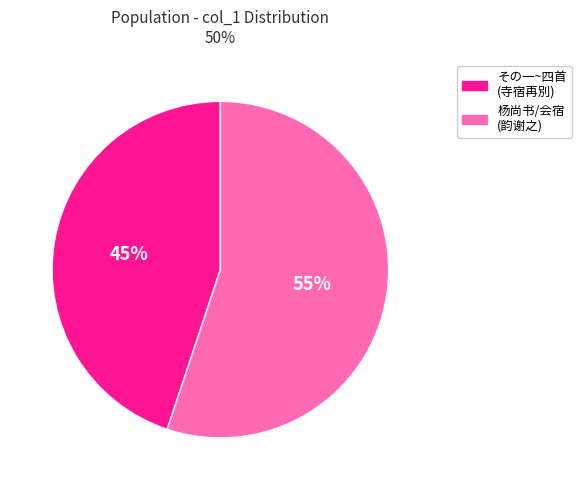

To the nearest percent, what is the difference between the largest and smallest slice percentages?

10%